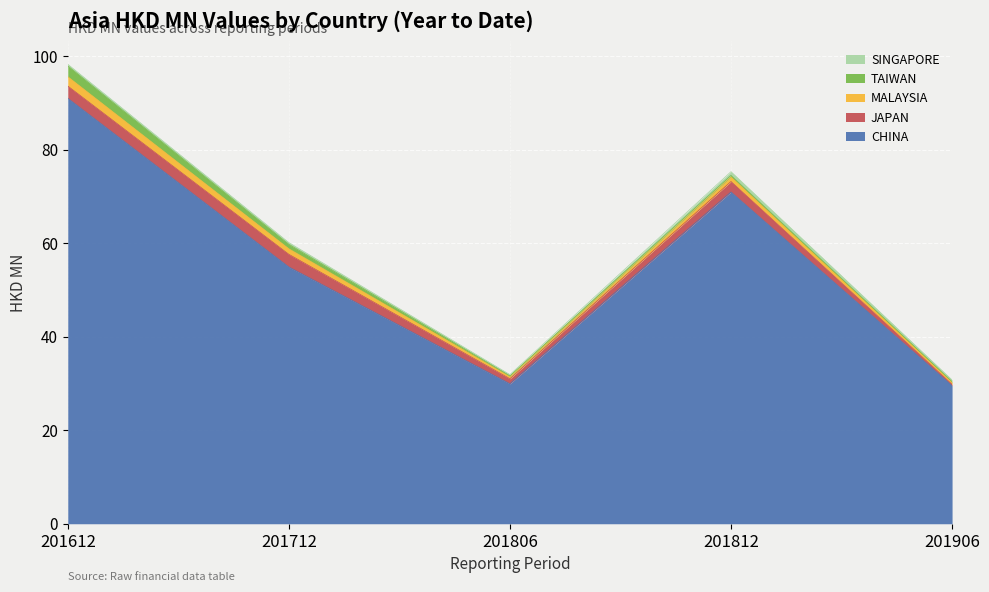

What is the total value across all series at 201712?

60.1